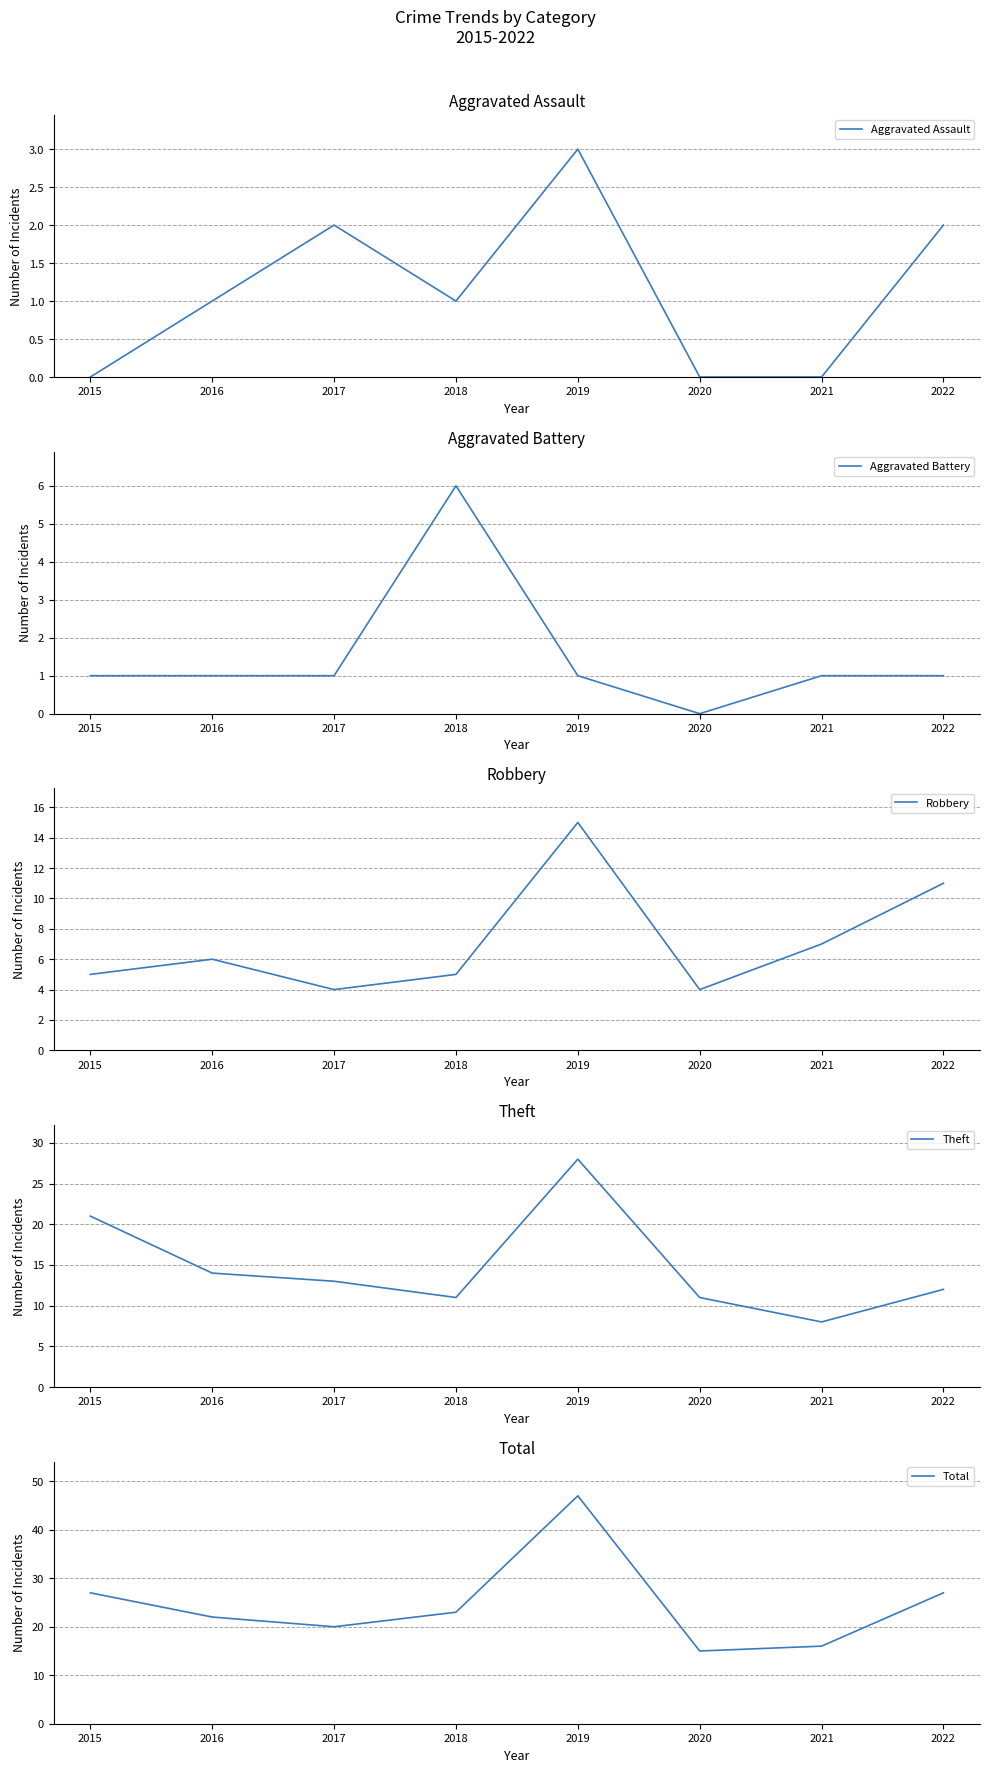

Where is the first local maximum for Aggravated Assault?

2017